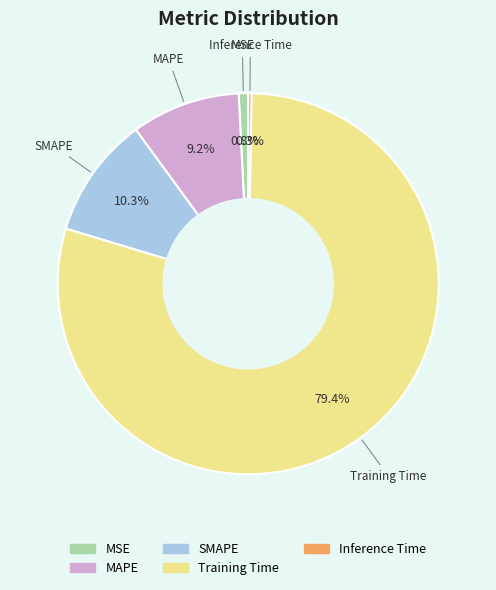

How many slices are in this pie chart?

5